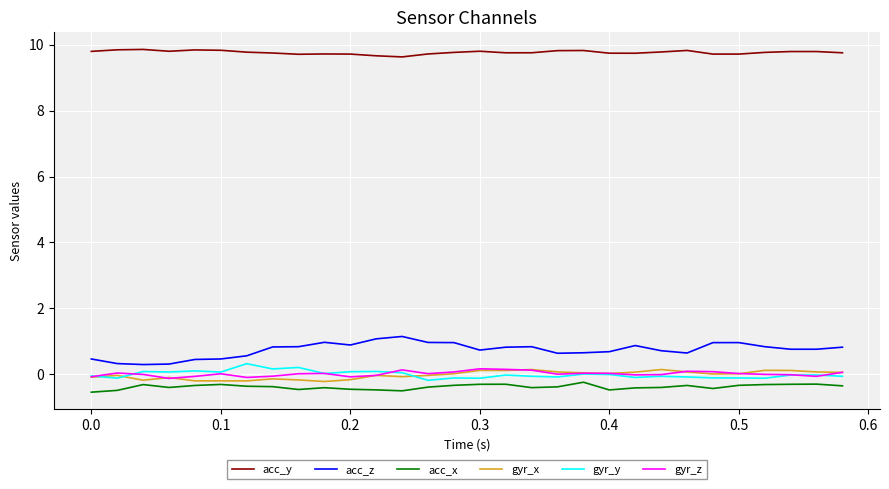

How many lines are shown in the chart?

6